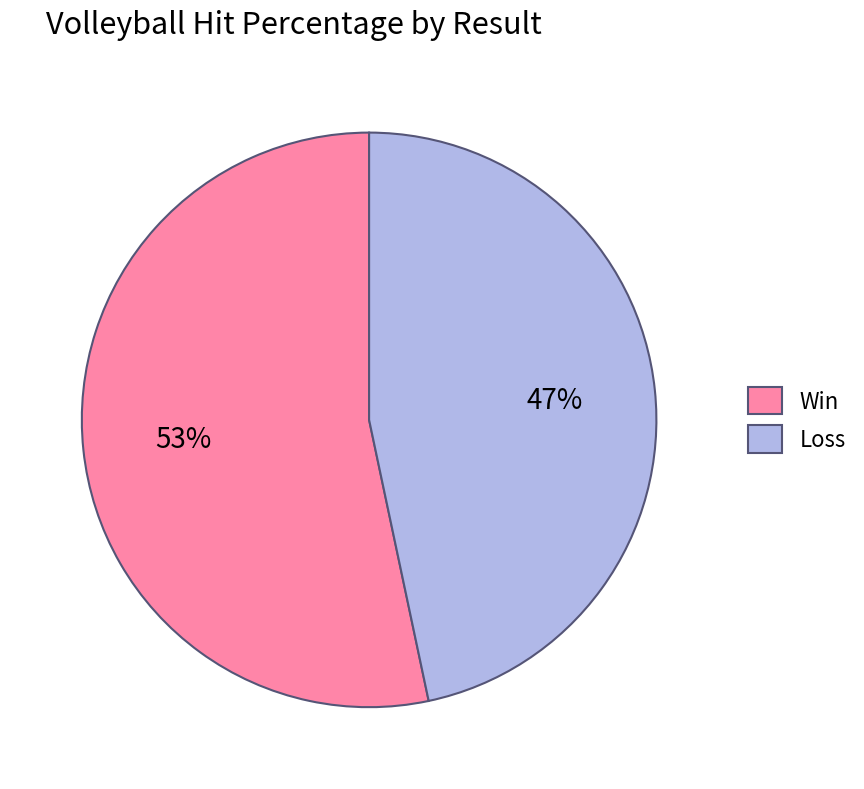

To the nearest percent, what is the average slice percentage?

50%